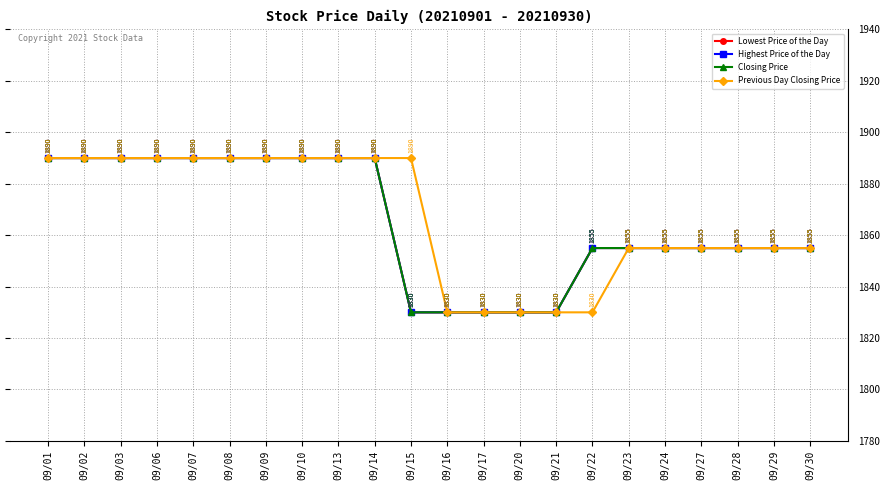

What is the difference between the Previous Day Closing Price values at 09/20 and 09/24?

25